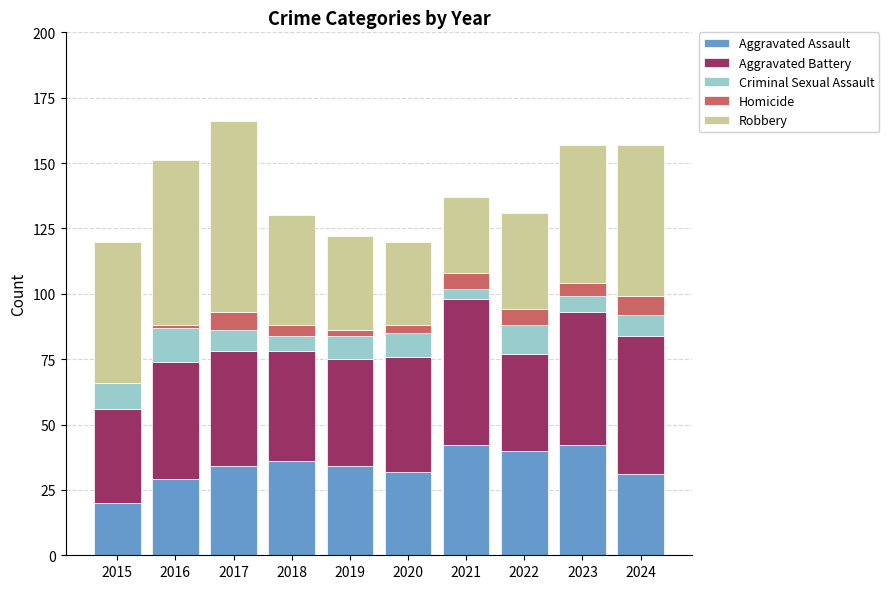

What is the total value across all series at 2018?

130